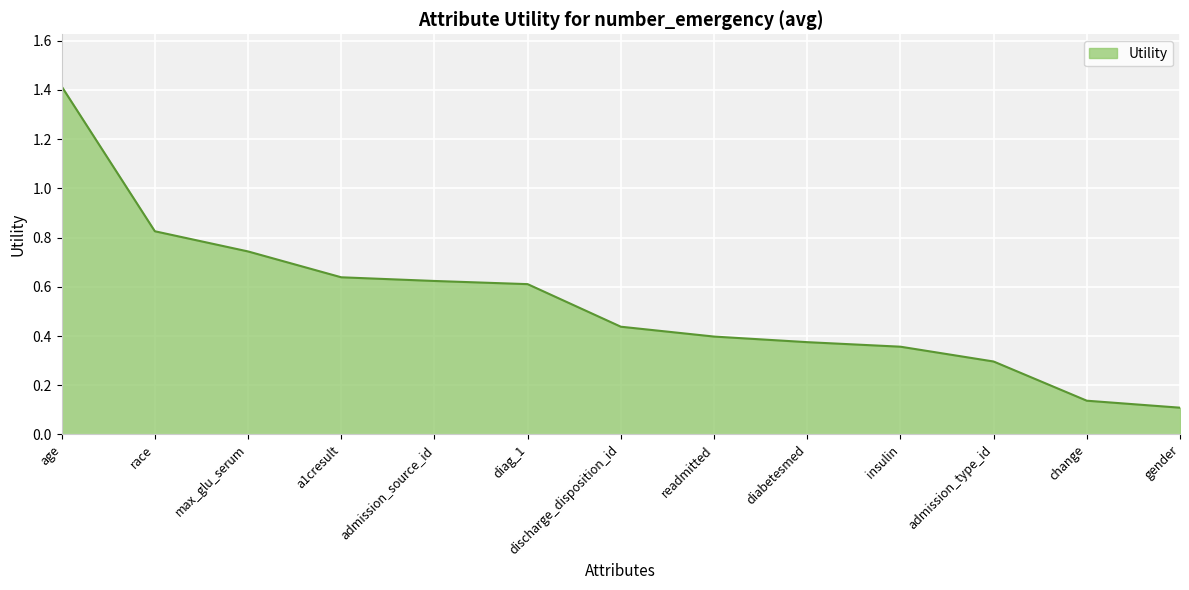

What is the change in value from a1cresult to gender?

-0.5